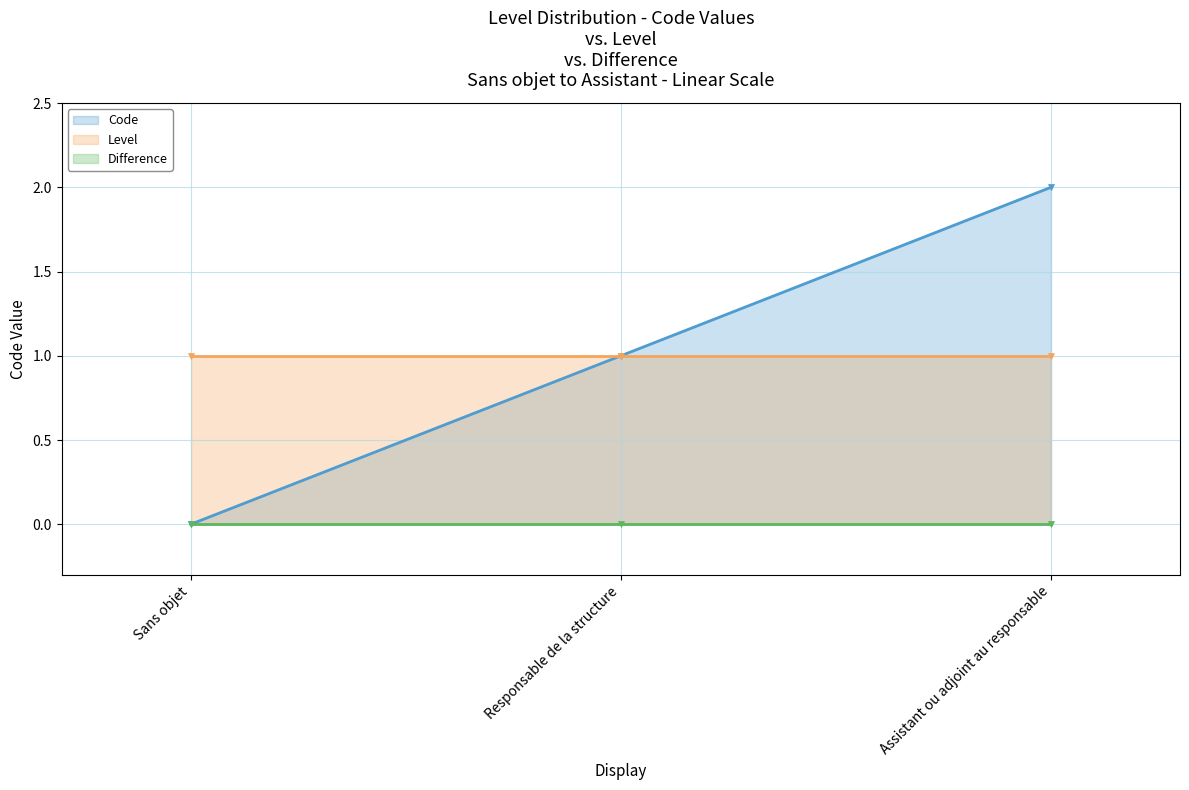

How many values in Code (line) are above zero?

2